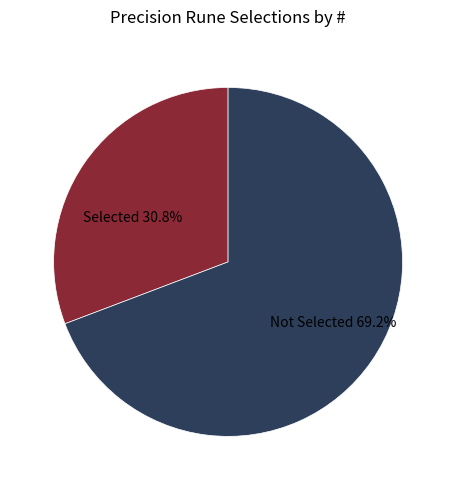

Is there any slice that represents more than half of the pie?

Yes